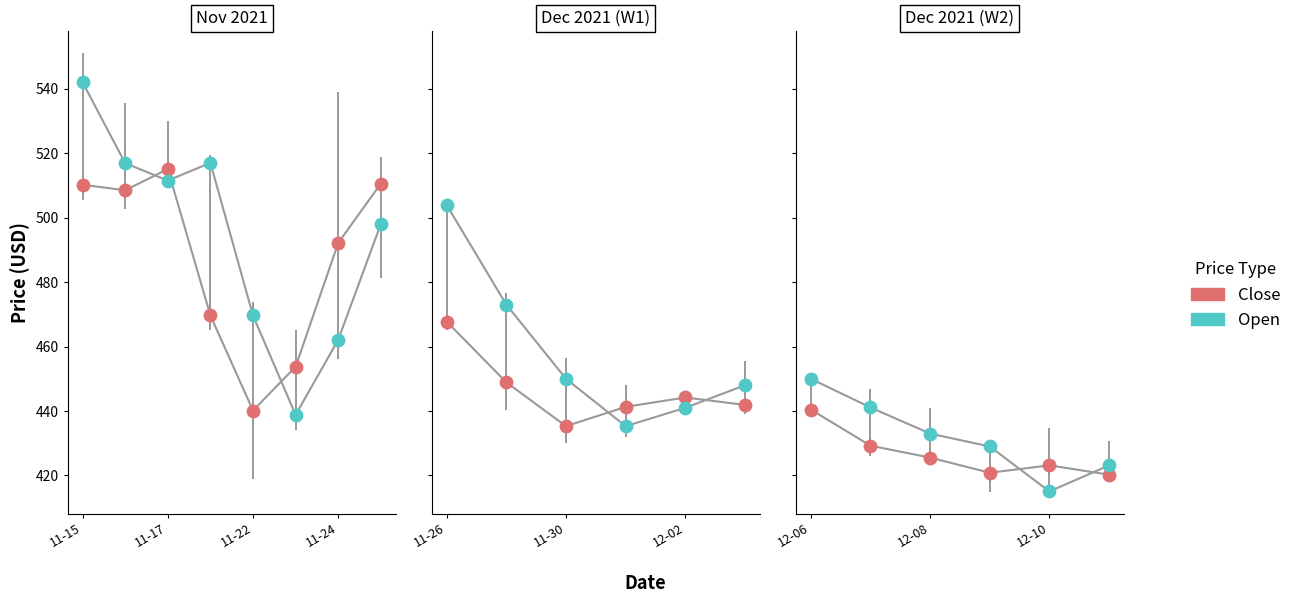

Which series has the largest total across all categories?

Open